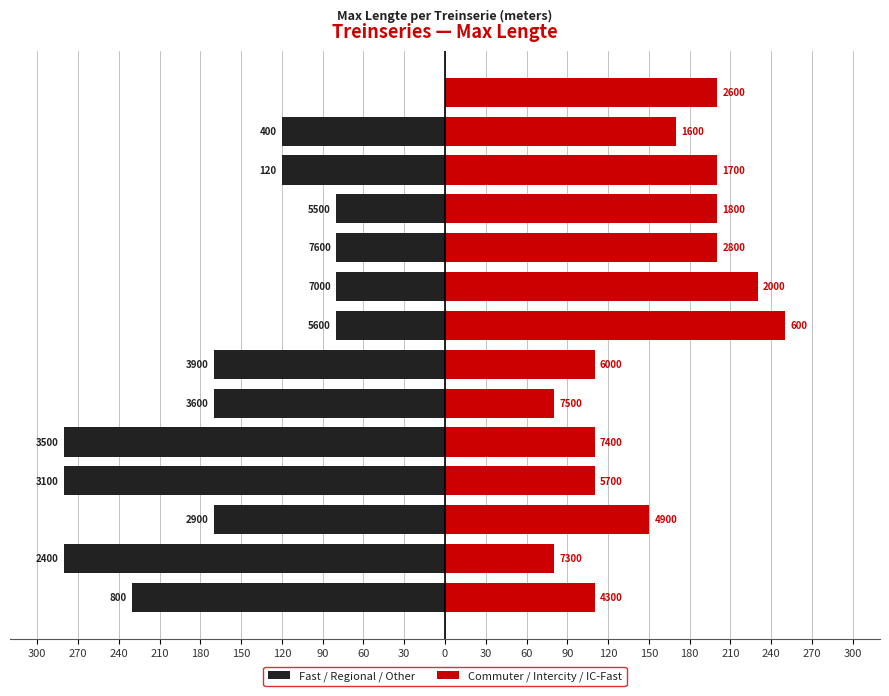

Between 180 and 0, which series saw the biggest shift?

Fast / Regional / Other